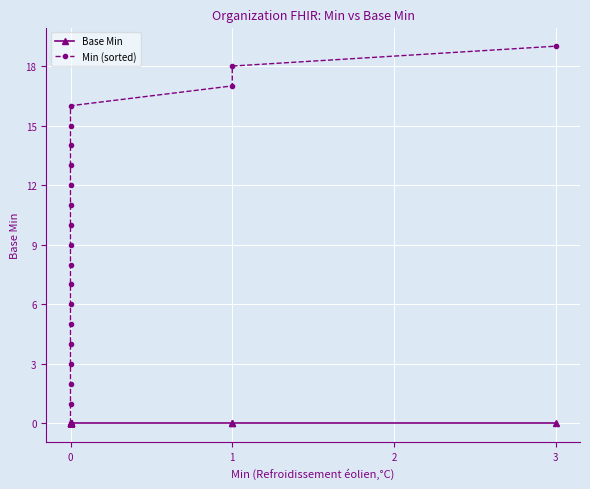

Between 0 and 1, which series saw the biggest shift?

Min (sorted)